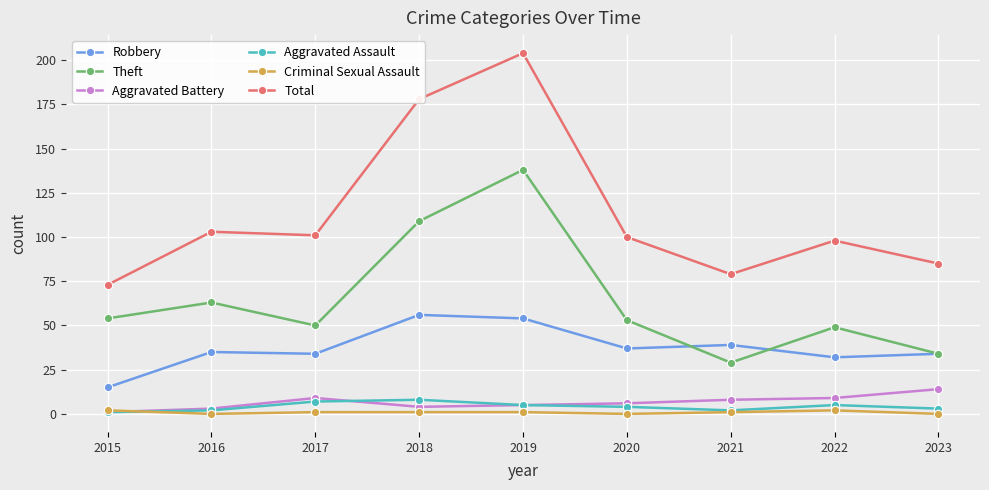

Which label corresponds to the largest value in the chart?

2019